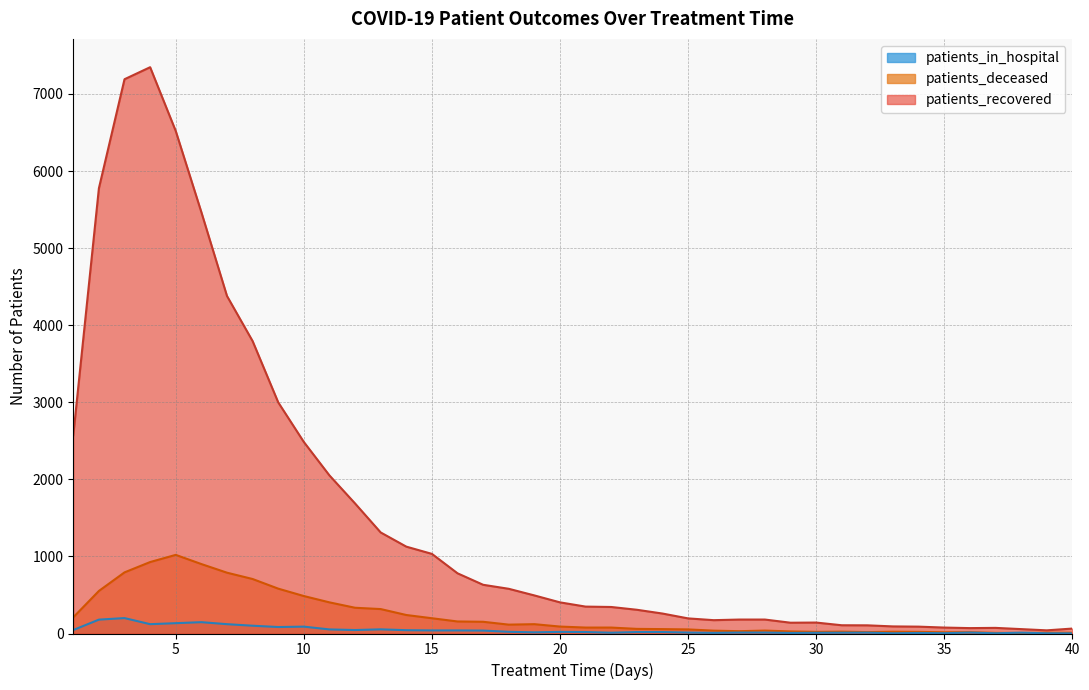

What is the value of the patients_recovered point at the 6th from the left?

5466